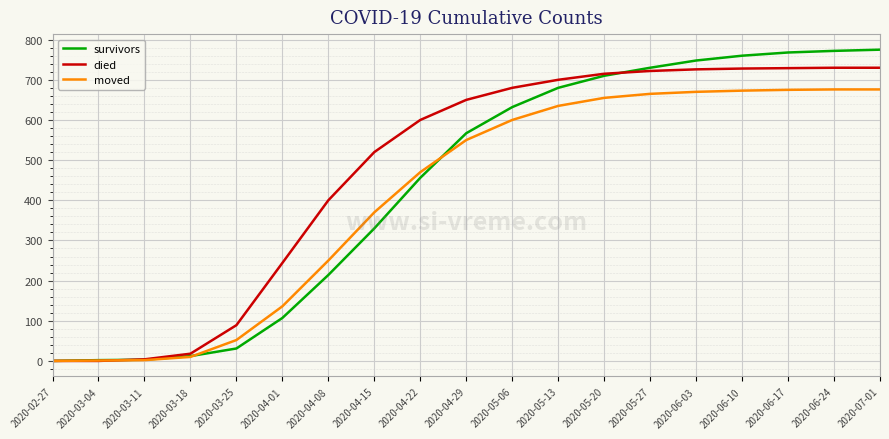

What are all the series names shown in the legend?

survivors, died, moved